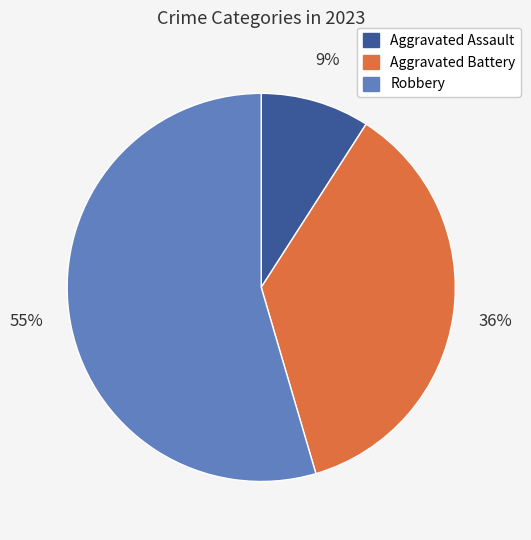

Do Aggravated Battery and Robbery together represent more than half of the pie?

Yes